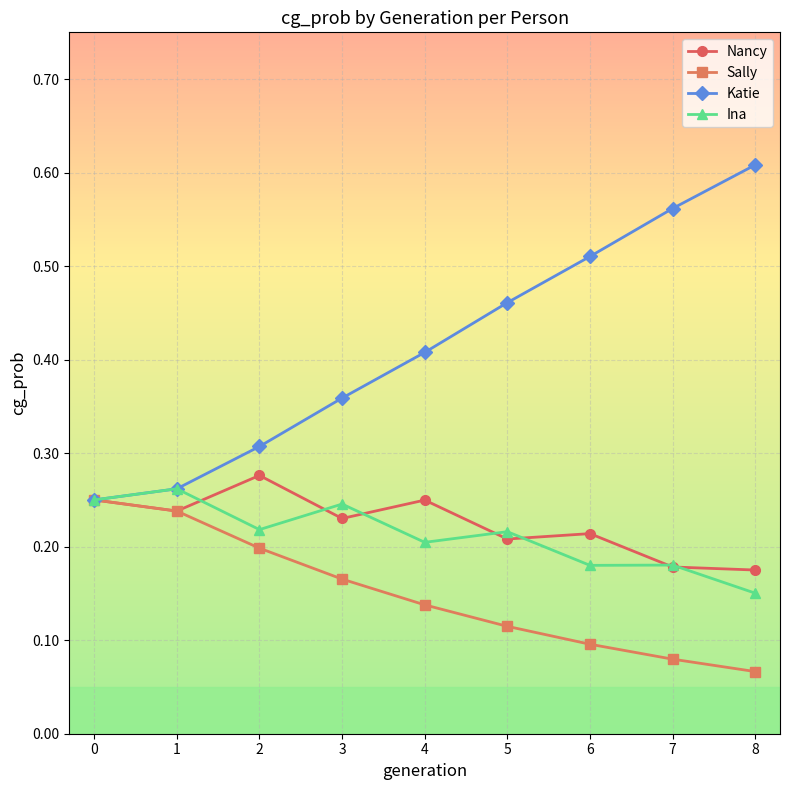

At which label does Ina reach its minimum?

8